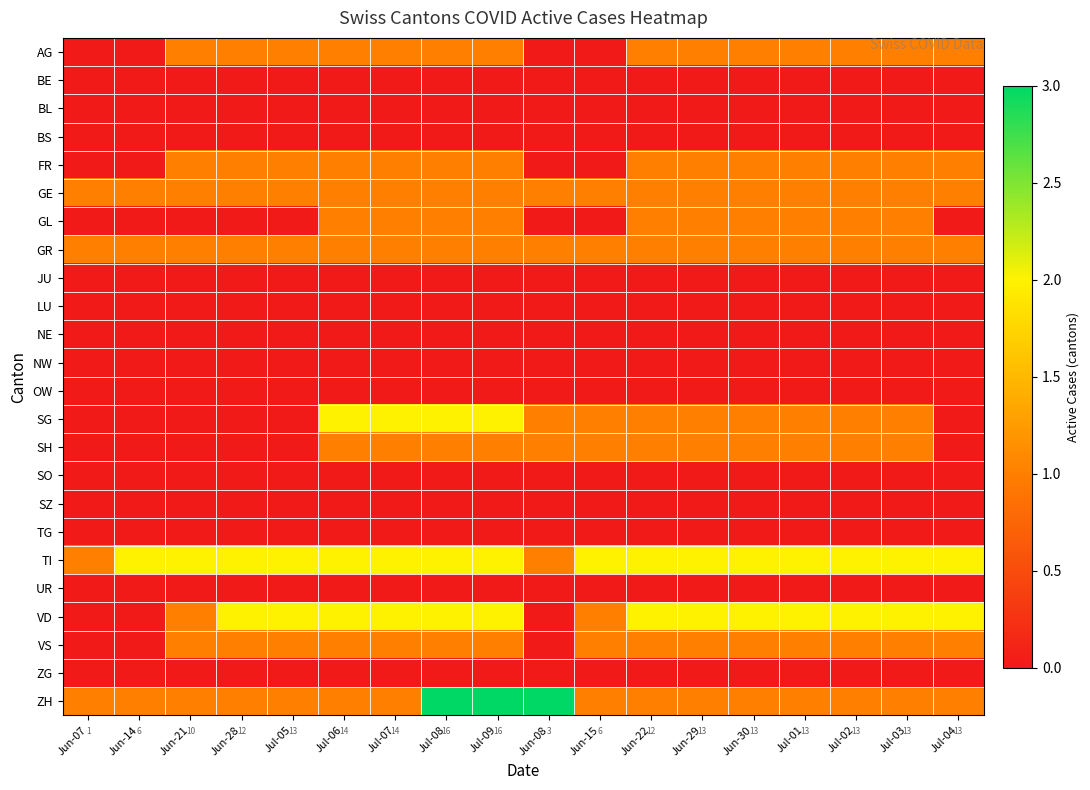

Which has a higher value, Jul-09 or Jul-01?

Jul-09